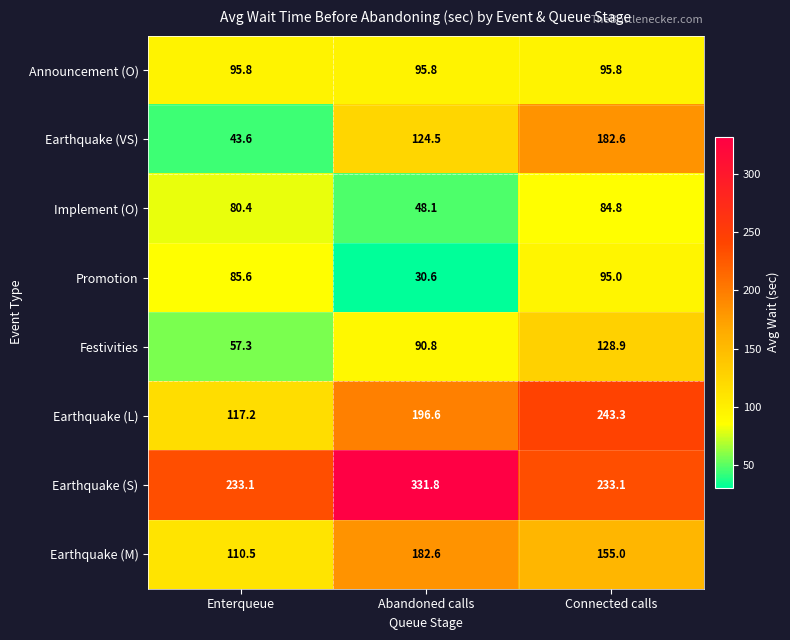

What is the approximate value of Announcement (O) at Abandoned calls?

95.8